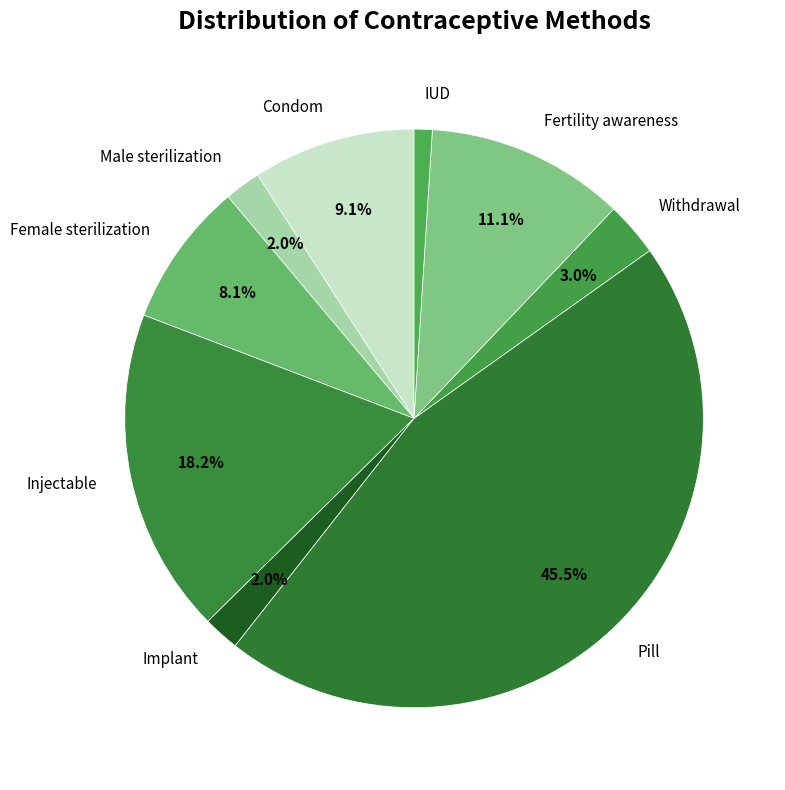

Which has a higher value, Injectable or Male sterilization?

Injectable